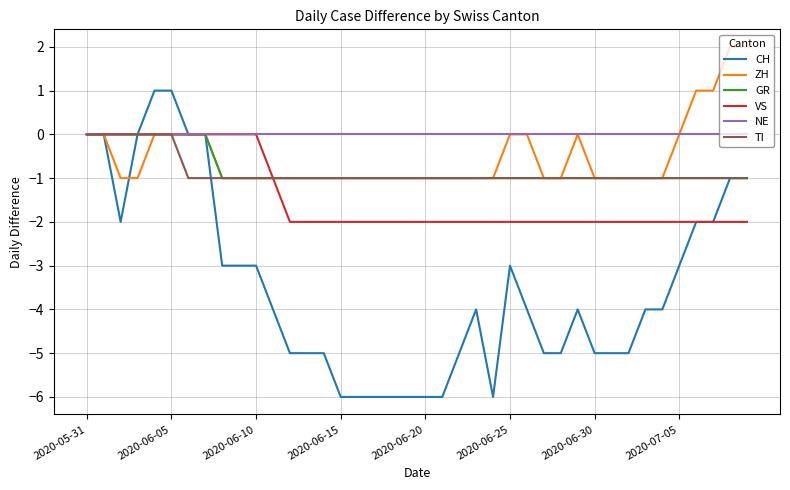

Which series has the widest spread of values?

CH